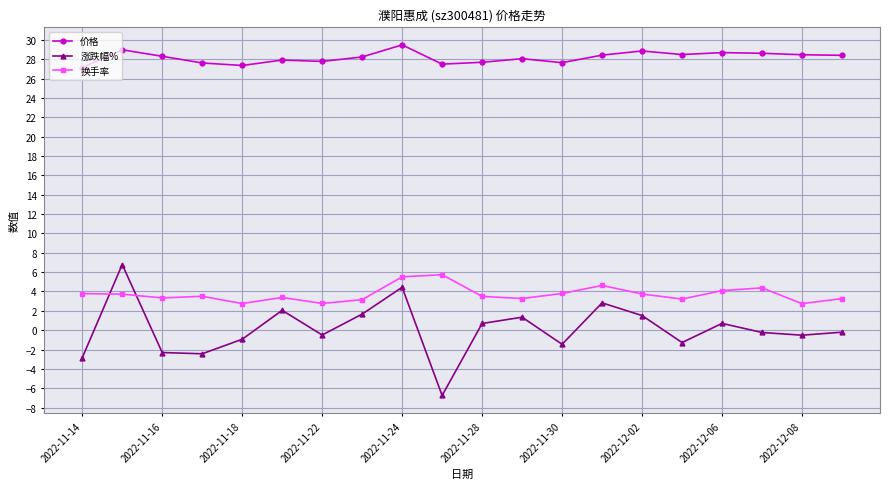

At how many categories does at least one series exceed 10?

20